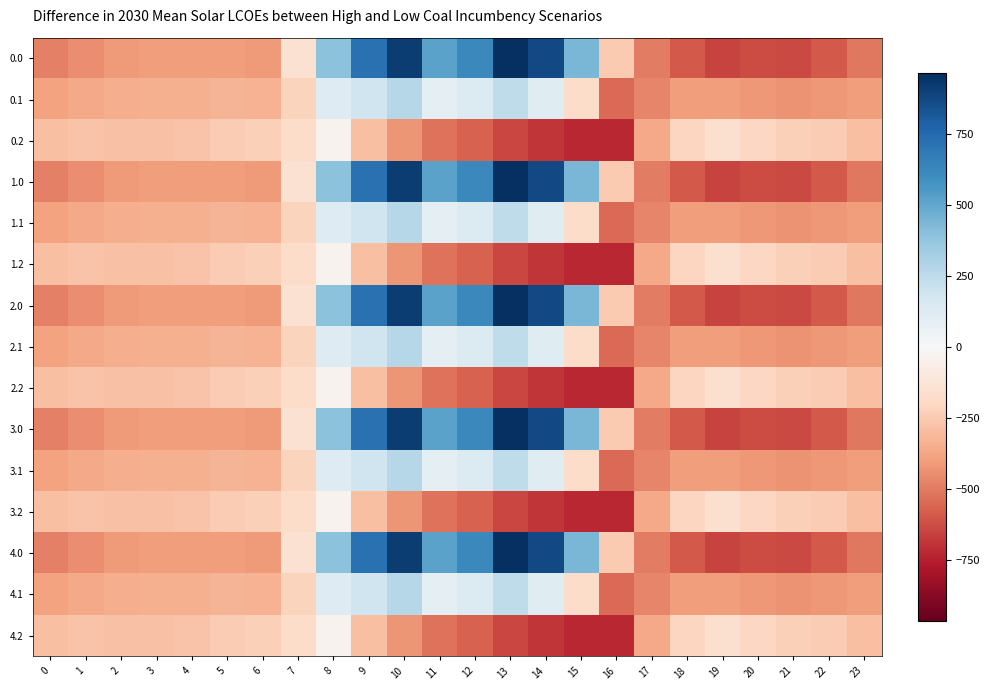

Rank the series at 0 from highest to lowest value.

0.2, 1.2, 2.2, 3.2, 4.2, 0.1, 1.1, 2.1, 3.1, 4.1, 0.0, 1.0, 2.0, 3.0, 4.0